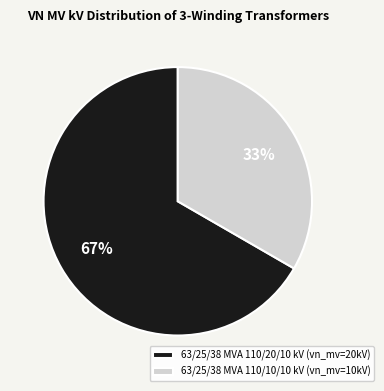

Which has a higher value, 63/25/38 MVA 110/20/10 kV or 63/25/38 MVA 110/10/10 kV?

63/25/38 MVA 110/20/10 kV